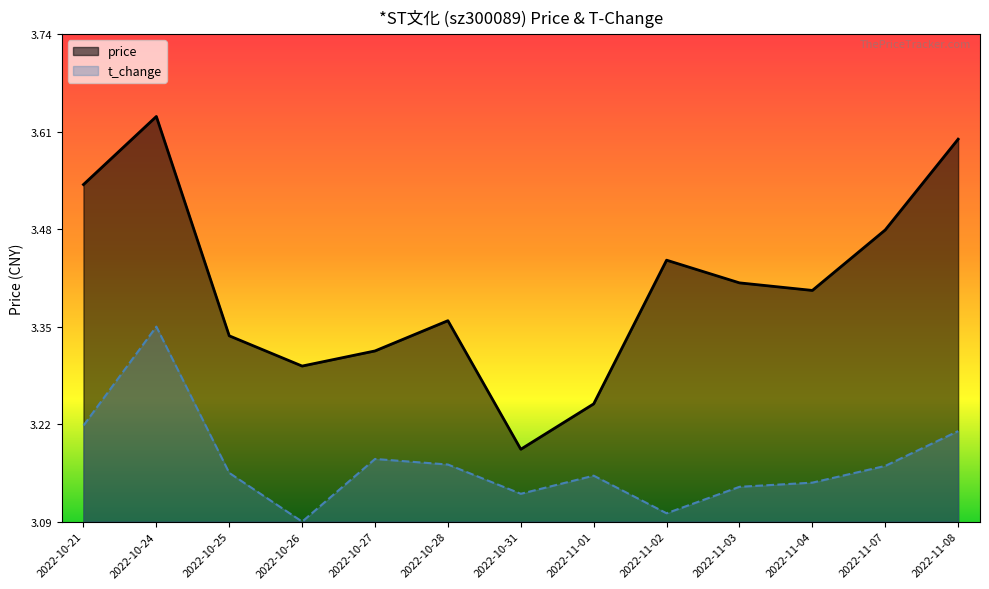

Reading left to right, transcribe all the data shown in this chart.

price: 3.5	3.6	3.3	3.3	3.3	3.4	3.2	3.2	3.4	3.4	3.4	3.5	3.6
t_change: 3.2	3.4	3.2	3.1	3.2	3.2	3.1	3.2	3.1	3.1	3.1	3.2	3.2